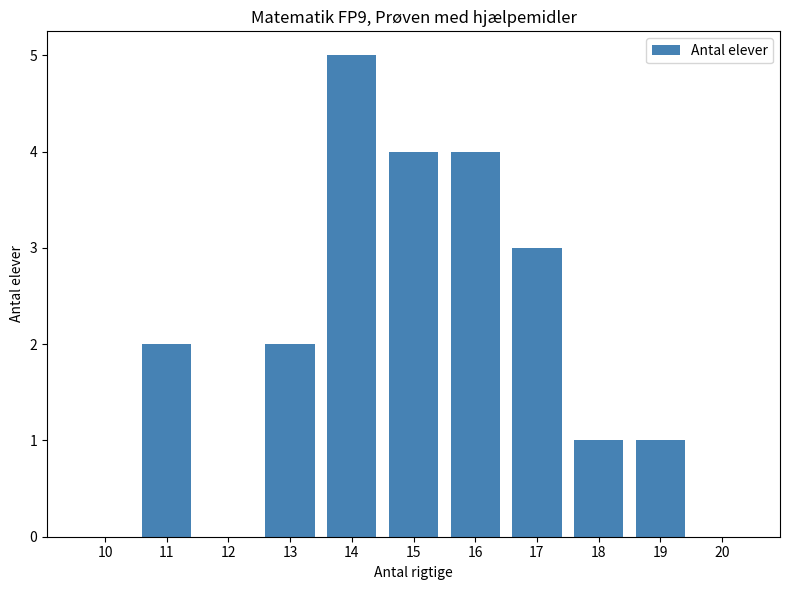

What is the approximate value at 17?

3